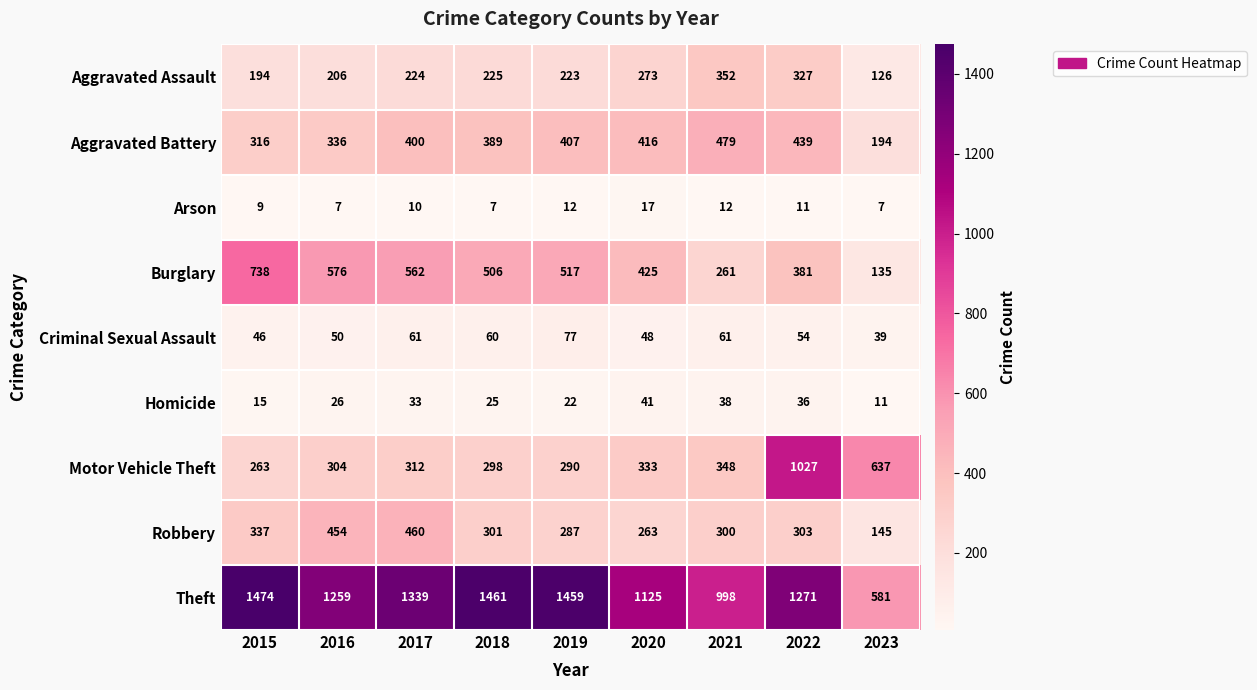

What is the total value across all series at 2020?

2941